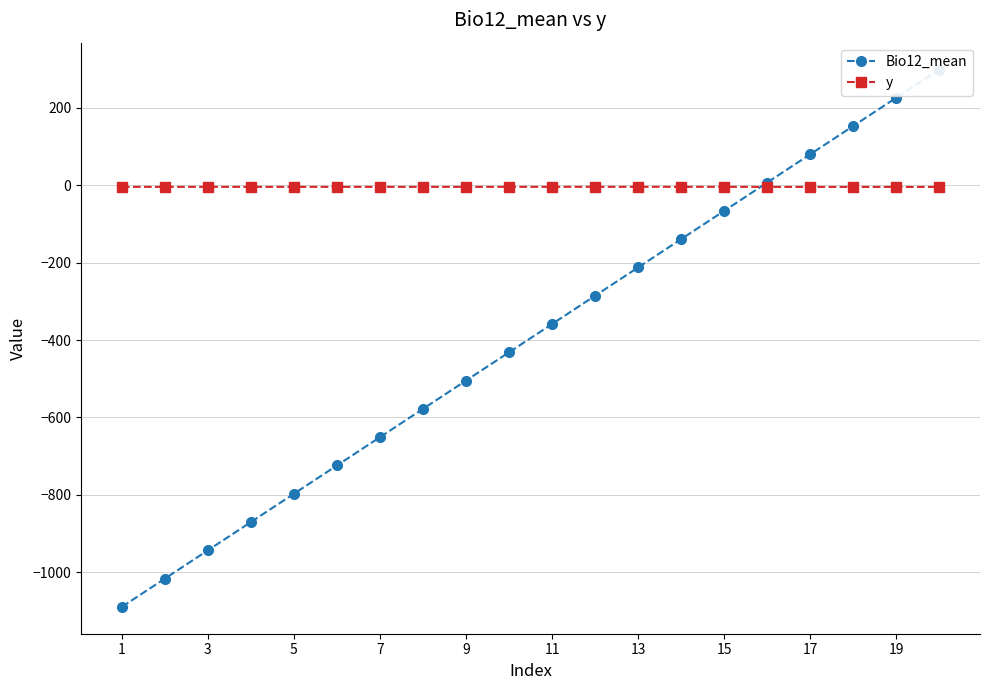

Which category has the lowest value in the Bio12_mean series?

1